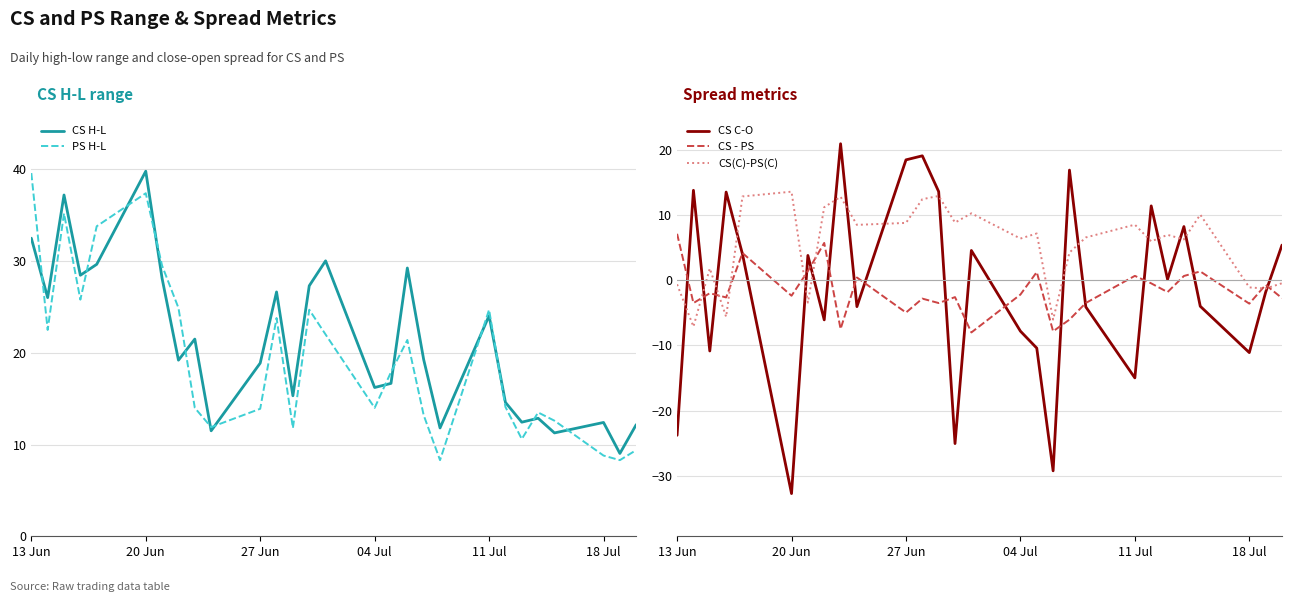

Which category has the highest value in the PS H-L series?

13 Jun